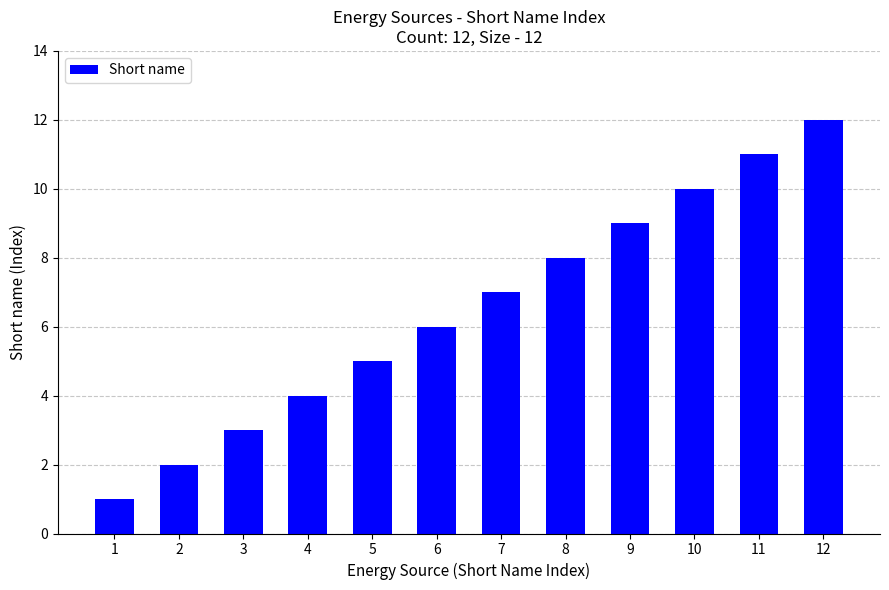

What is the minimum value shown in the chart?

1